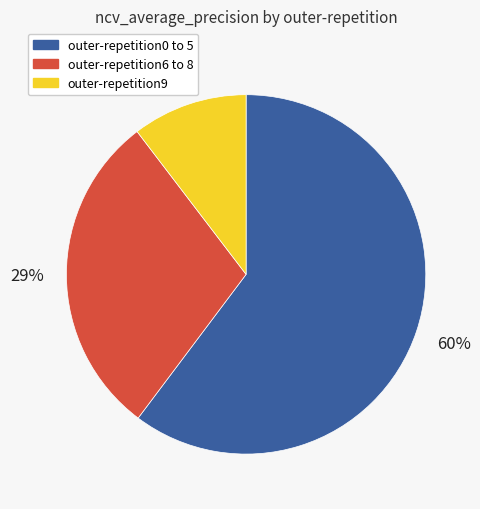

What percentage is the outer-repetition6 to 8 slice, to the nearest percent?

29%